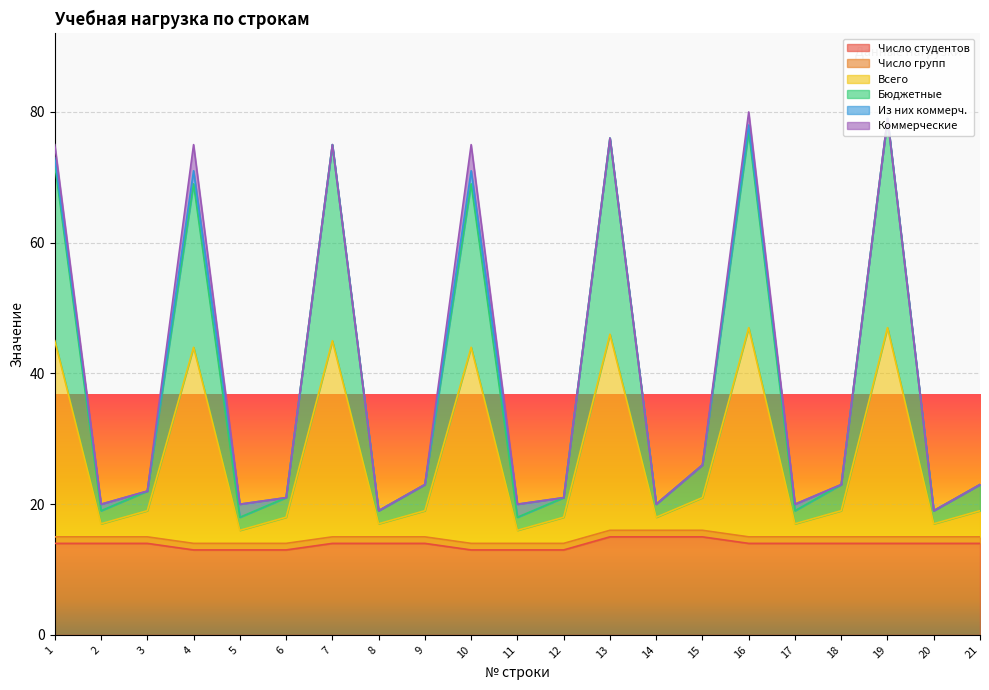

True or false: Число студентов and Бюджетные cross at least once.

False